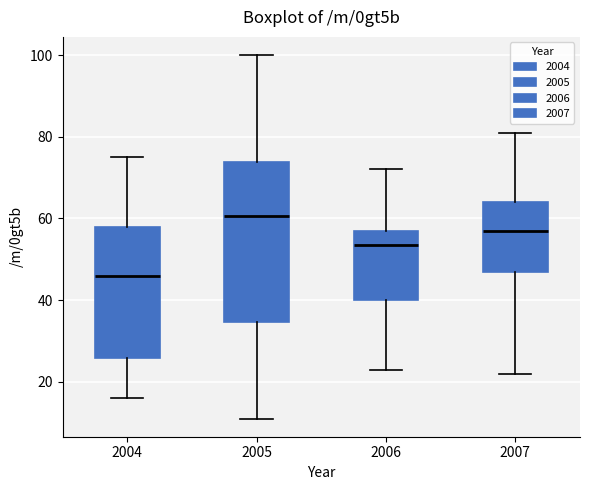

Reading left to right, transcribe this box plot: for each box, give where its median line is, the range the box spans, and where its two whiskers end, as read against the y-axis. The values are not printed on the chart, so give them approximately, as read against the axis.

2004: median 46, box 26 to 58, whiskers 16 to 76
2005: median 60, box 34 to 74, whiskers 12 to 100
2006: median 54, box 40 to 58, whiskers 24 to 72
2007: median 58, box 48 to 64, whiskers 22 to 82